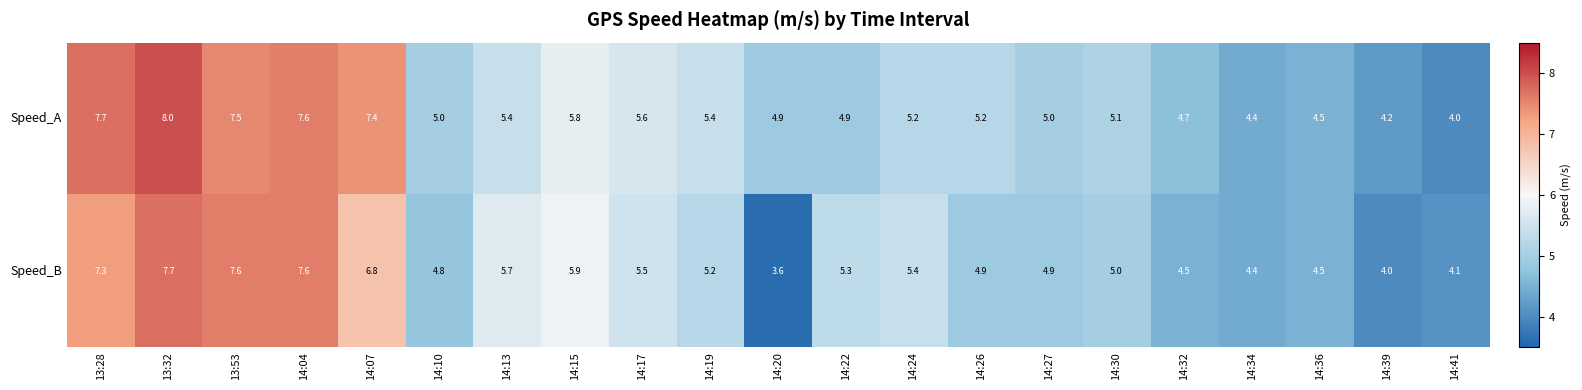

What is the sum of the Speed_B values at 14:13 and 14:19?

10.9